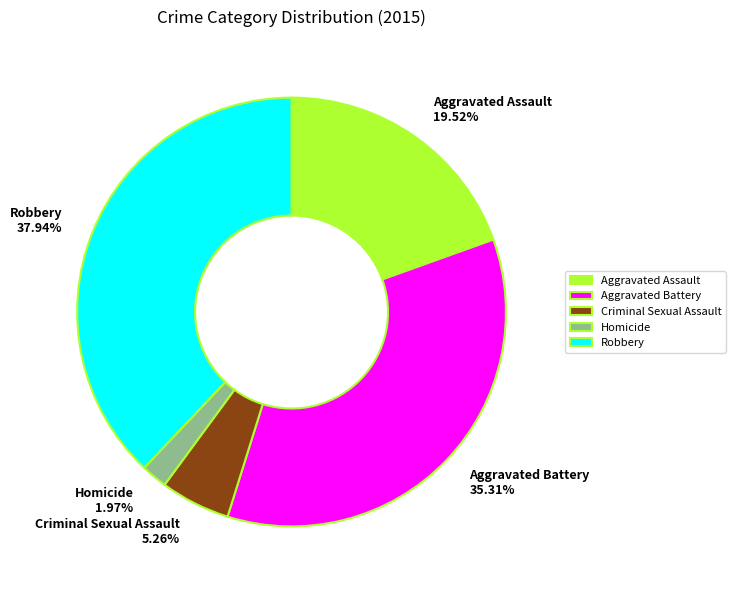

What percentage is the Homicide slice, to the nearest percent?

2%